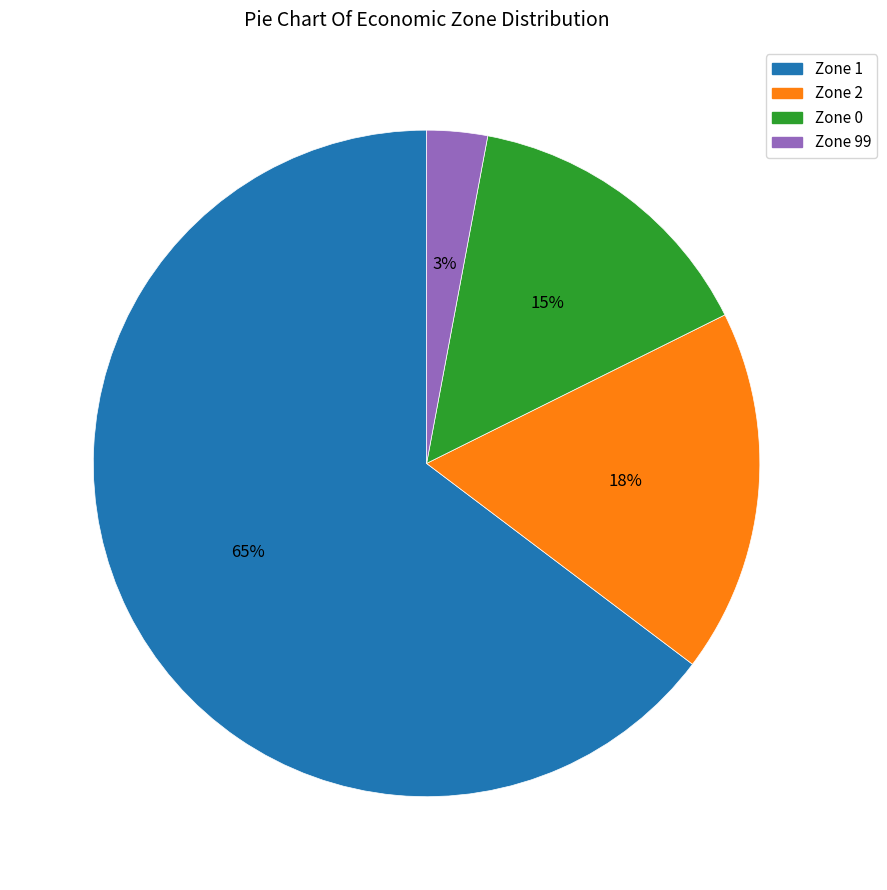

Does any single category account for the majority?

Yes